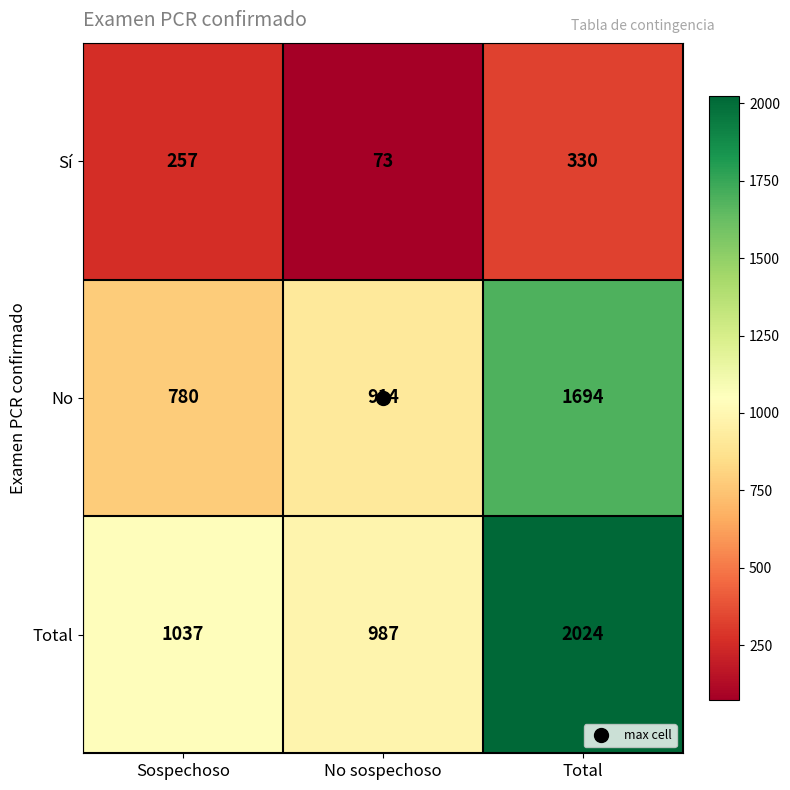

Which series has the largest total across all categories?

Total